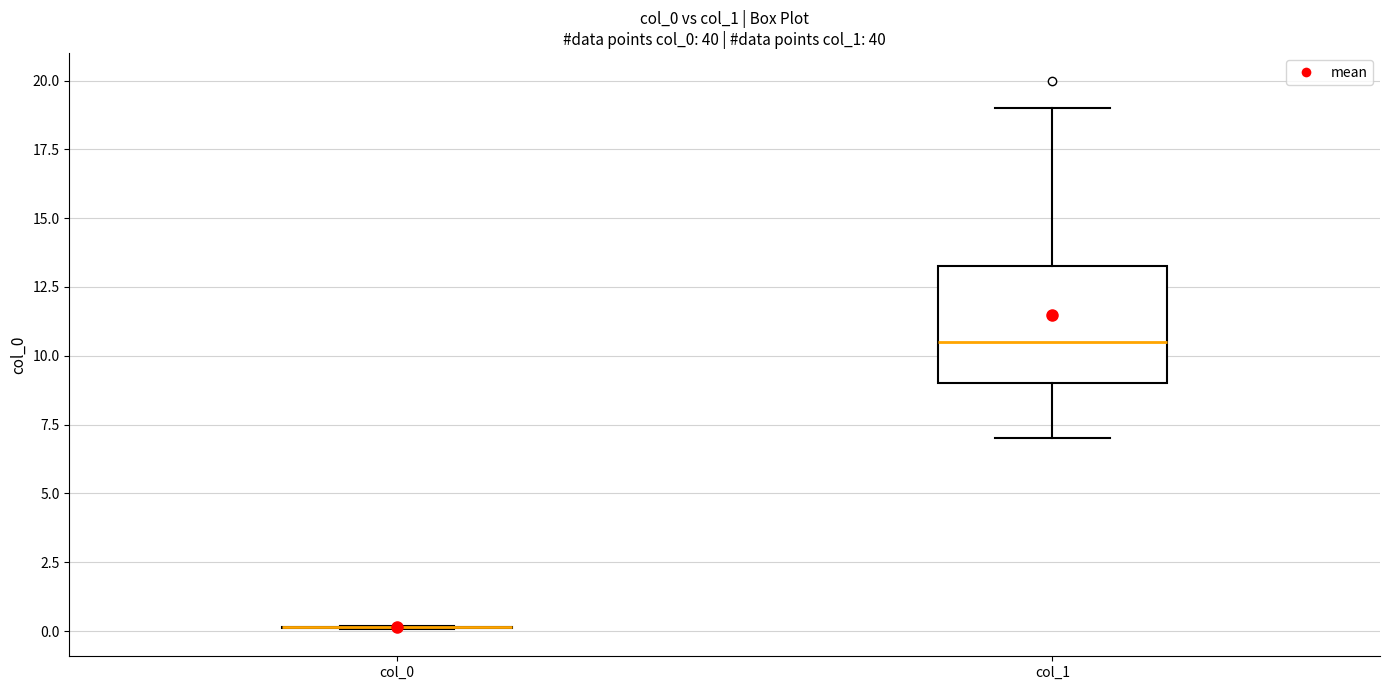

Reading left to right, read every box against the y-axis: the position of its median line, the range the box covers, and the ends of its whiskers. The values are not printed on the chart, so give them approximately, as read against the axis.

col_0: box collapsed to a line at 0.0, whiskers 0.0 to 0.0
col_1: median 10.5, box 9.0 to 13.5, whiskers 7.0 to 19.0